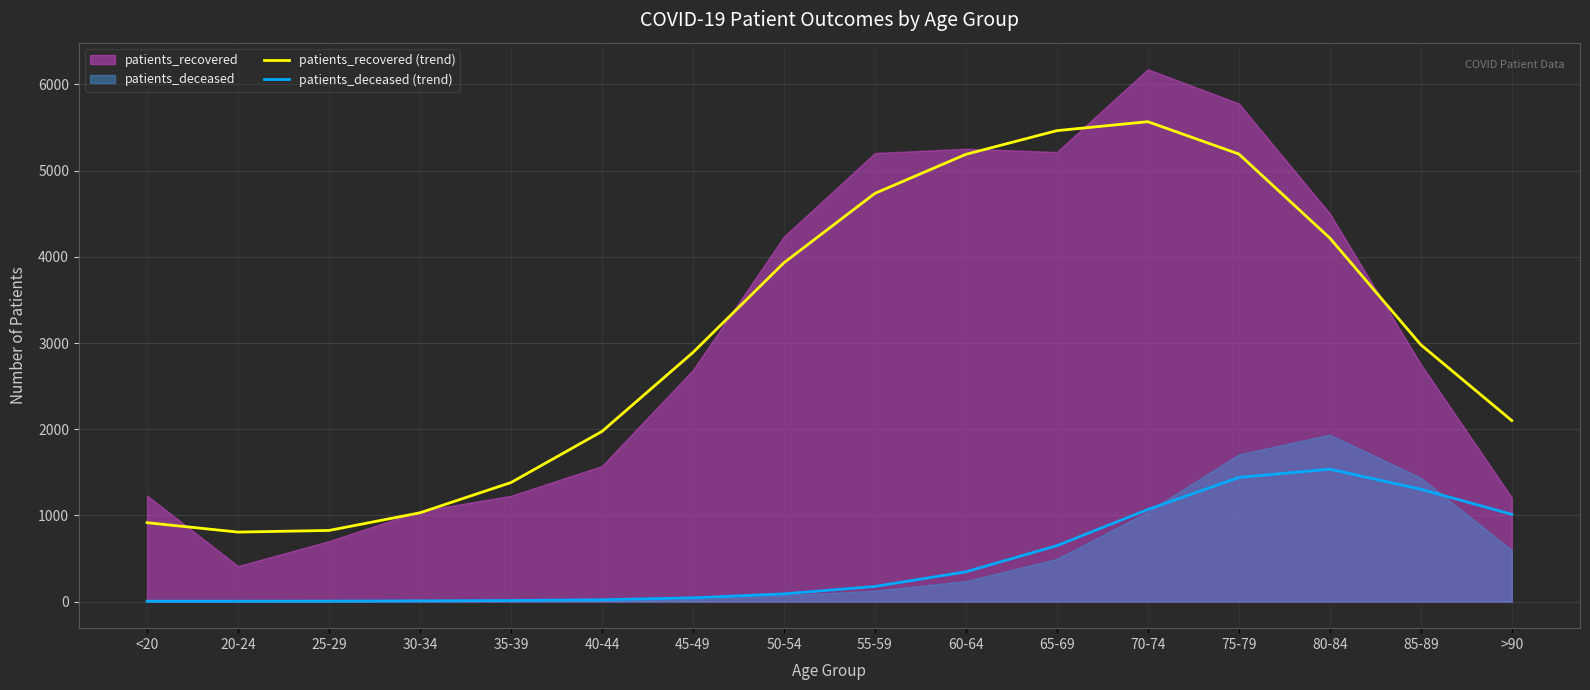

Which series has the largest range (max minus min)?

patients_recovered (trend)